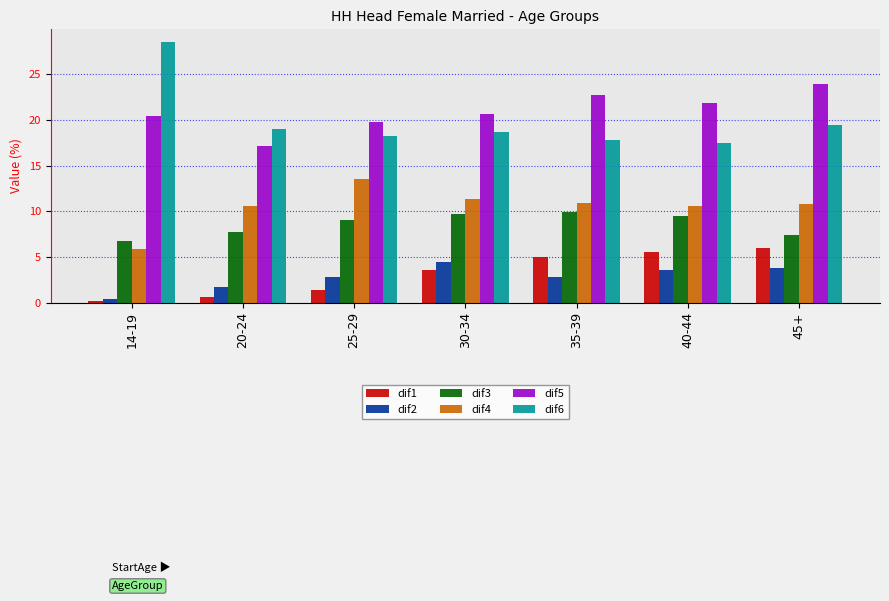

Is it true that dif3 equals 4.0 at 45+?

False